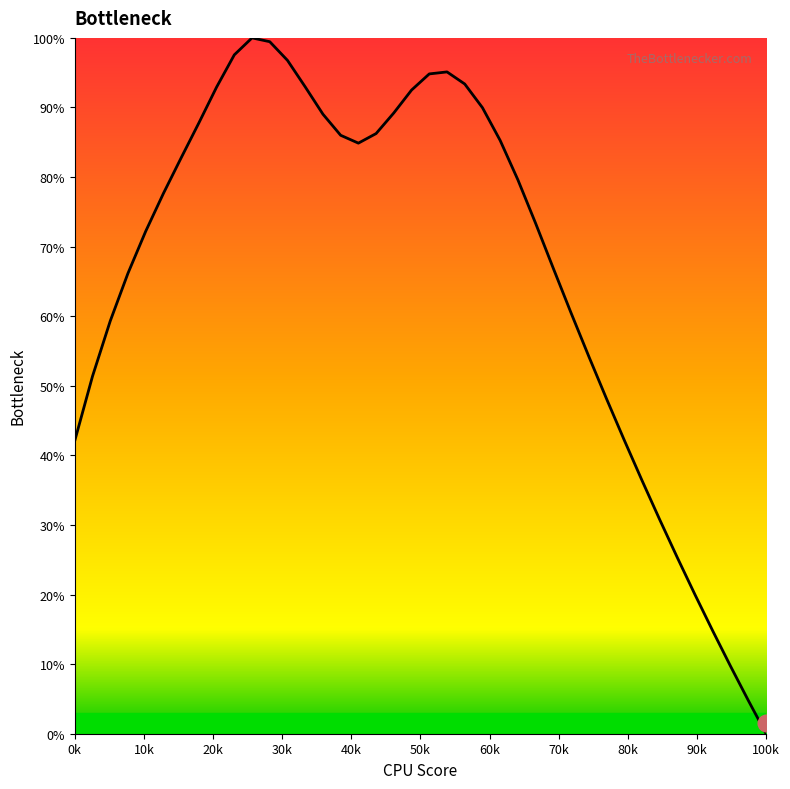

Is this an area chart (filled region under the line)?

No